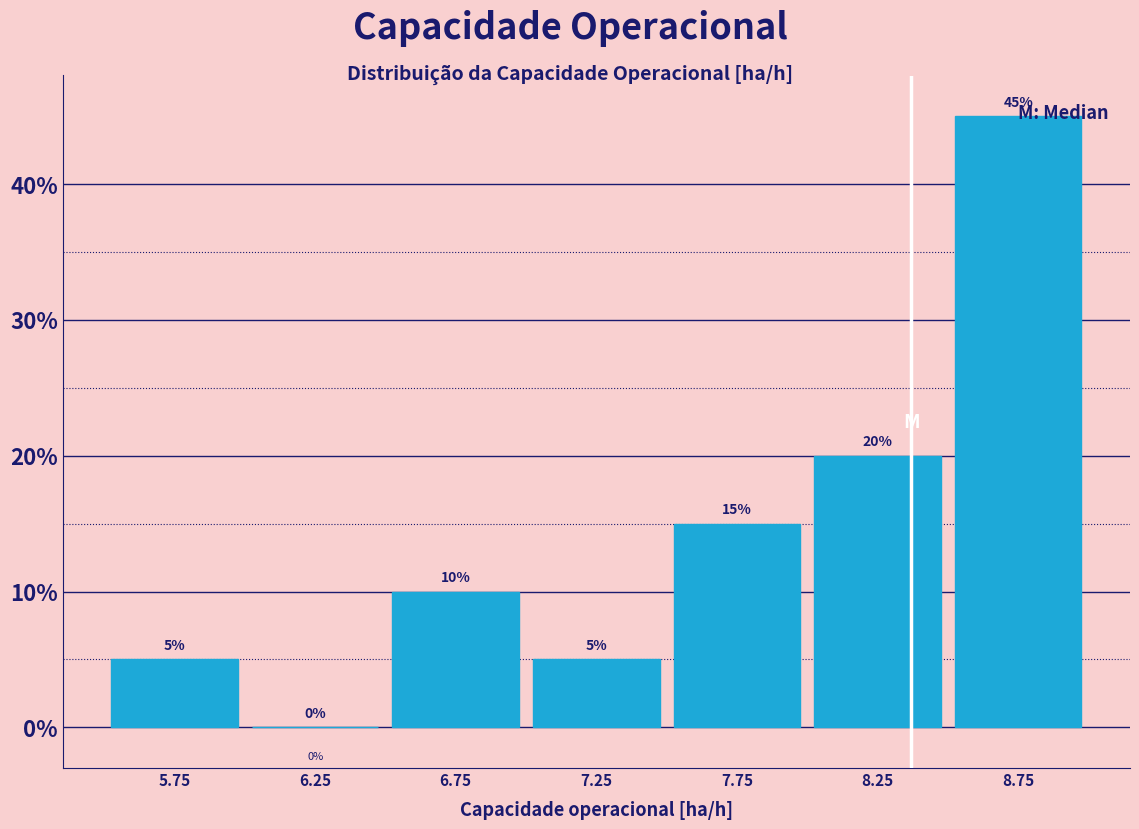

Which range on the x-axis has the tallest bar?

8.5 to 9.0